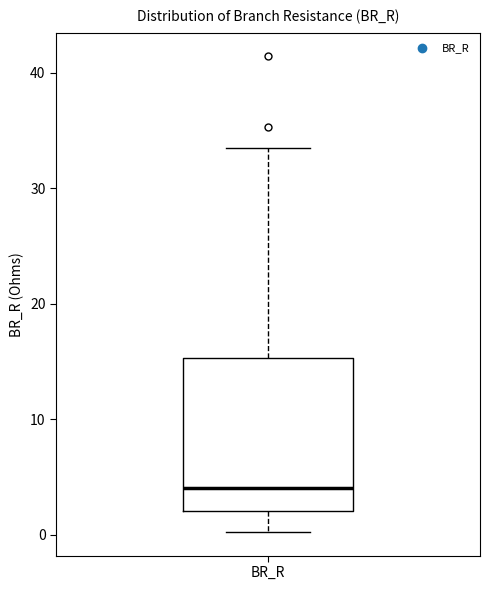

Where does the upper whisker of the box for BR_R end on the y-axis? The values are not printed on the chart, so give them approximately, as read against the axis.

34